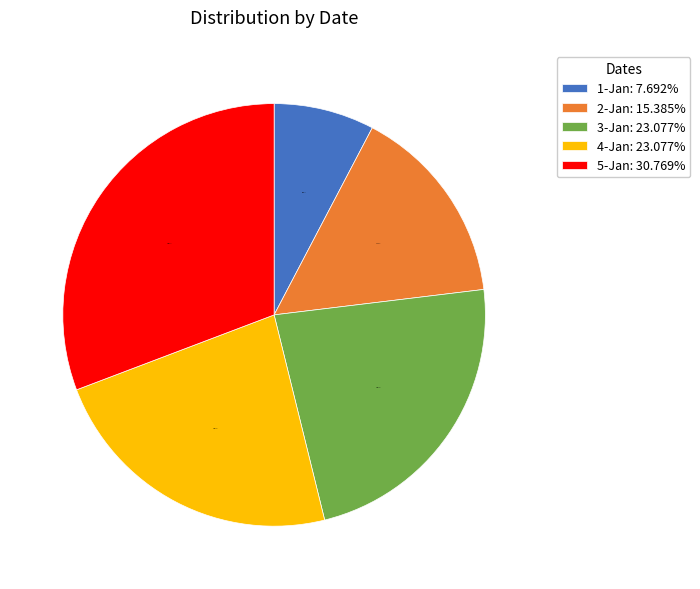

To the nearest percent, what is the difference between the largest and smallest slice percentages?

23%